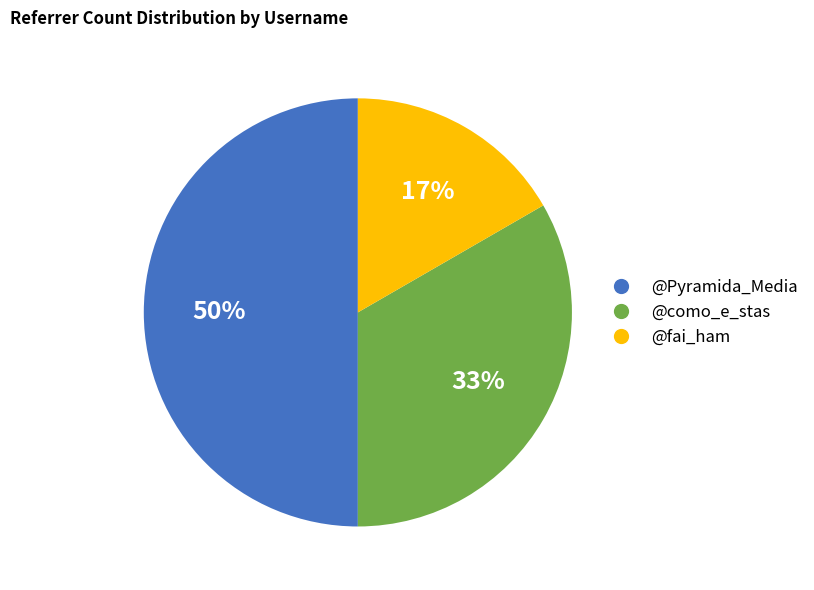

Rank the categories by value from lowest to highest.

@fai_ham, @como_e_stas, @Pyramida_Media